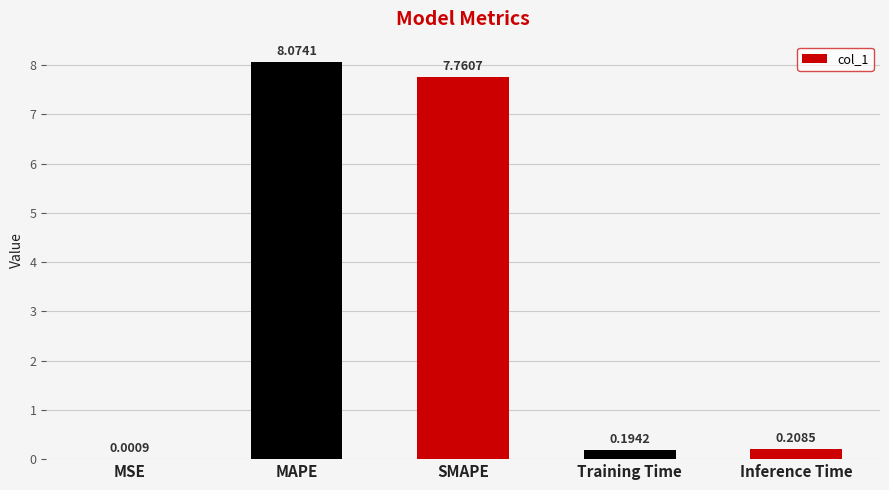

What is the sum of all values?

16.2